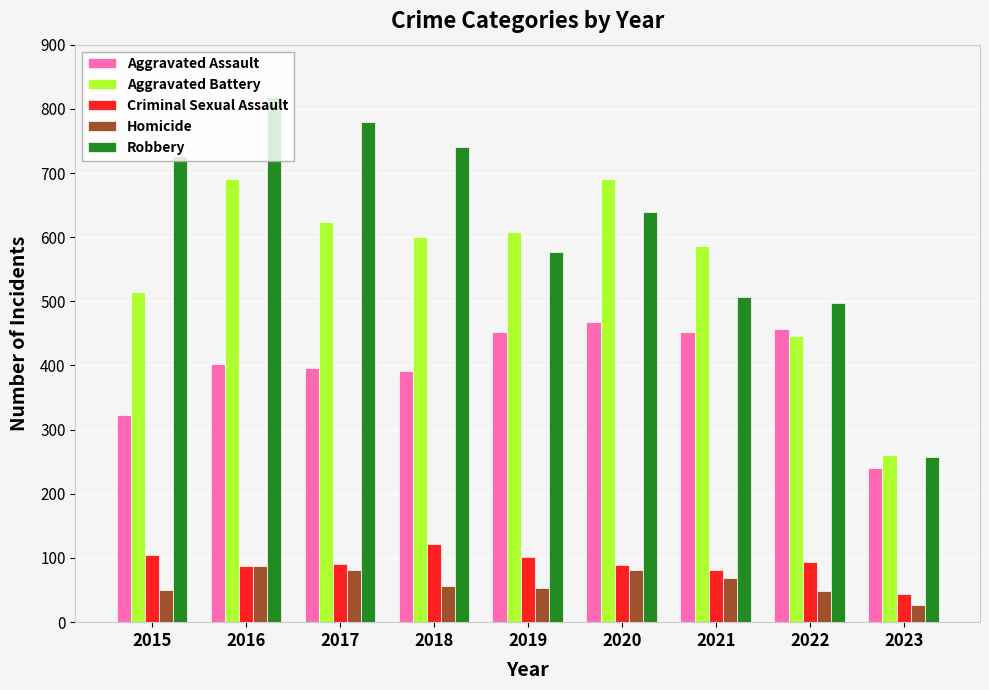

What is the total value across all series at 2019?

1792